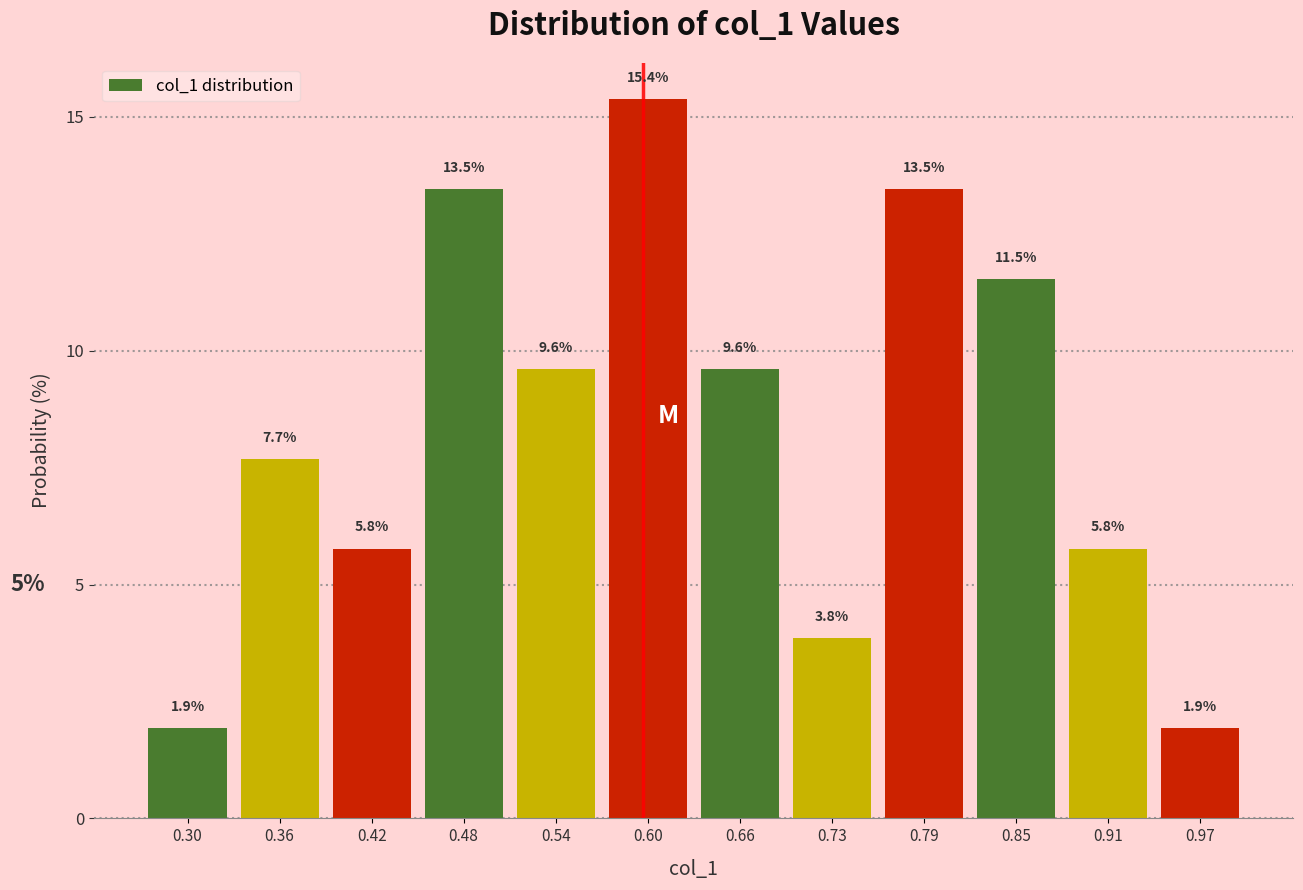

Reading left to right, list every bar in this chart as the range it spans on the x-axis followed by its height. The bar edges are not printed on the chart, so give them approximately, as read against the axis.

0.27 to 0.33: 1.9
0.33 to 0.39: 7.7
0.39 to 0.45: 5.8
0.45 to 0.51: 13.5
0.51 to 0.57: 9.6
0.57 to 0.63: 15.4
0.63 to 0.70: 9.6
0.70 to 0.76: 3.8
0.76 to 0.82: 13.5
0.82 to 0.88: 11.5
0.88 to 0.94: 5.8
0.94 to 1.00: 1.9